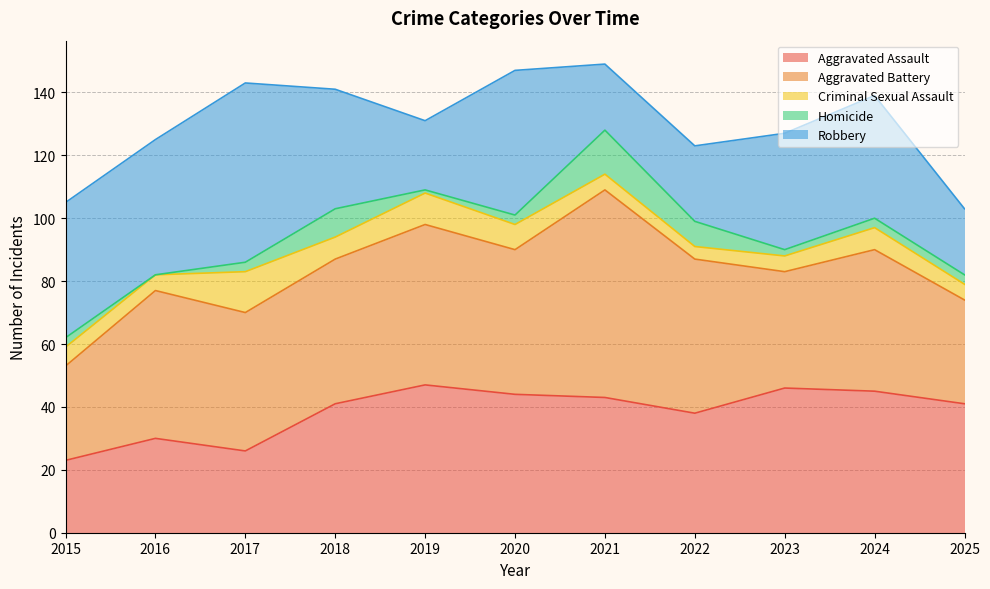

Which series has the widest spread of values?

Aggravated Battery